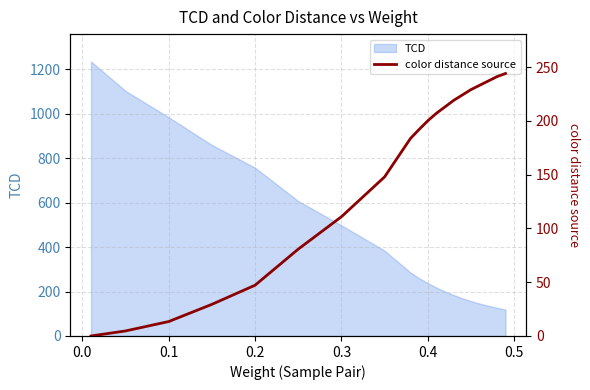

What is the average value?

152.8